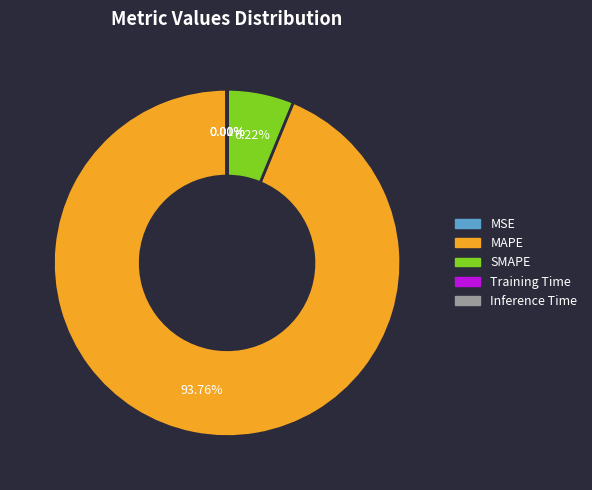

Does any single category account for the majority?

Yes